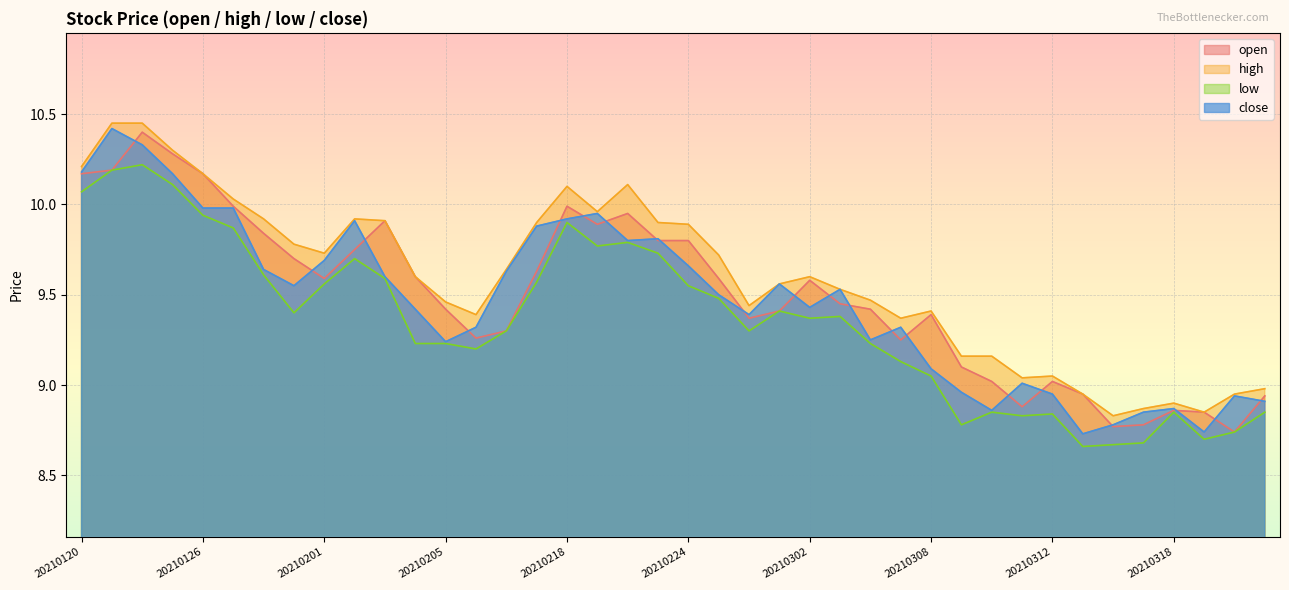

How many values in the high series exceed 9?

33